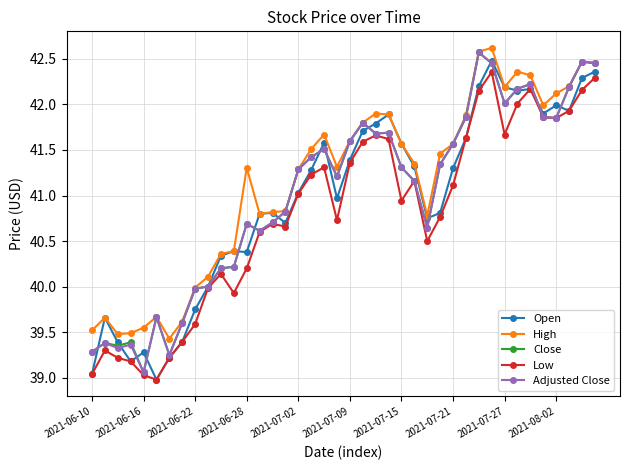

What is the minimum value shown in the chart?

39.0